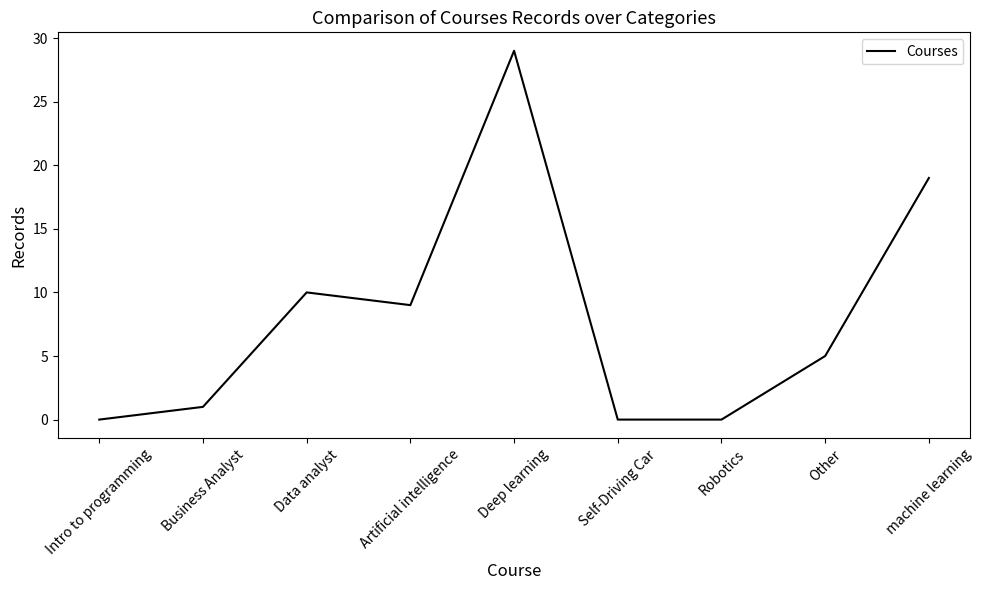

Is it true that the value at Deep learning is 9?

False